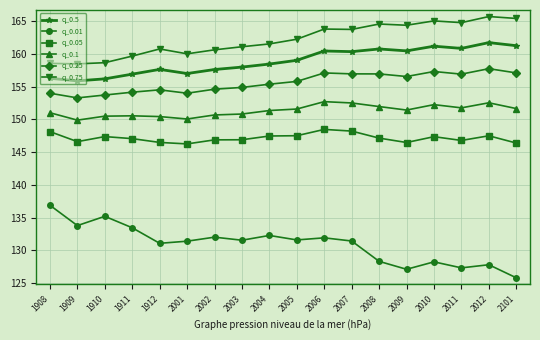

True or false: q_0.5 and q_0.25 cross at least once.

False